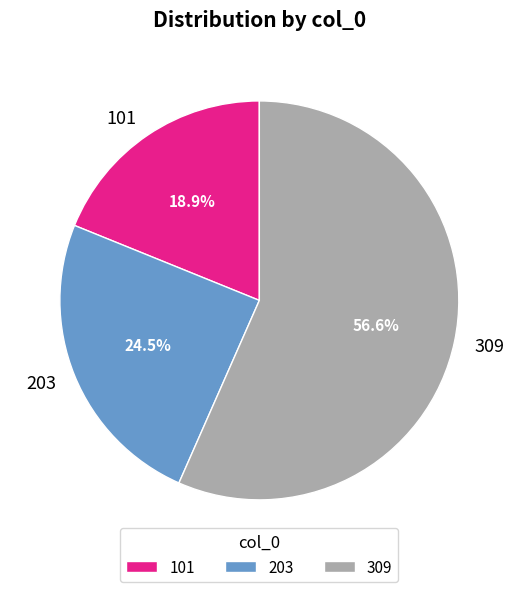

Which slice is the smallest?

101